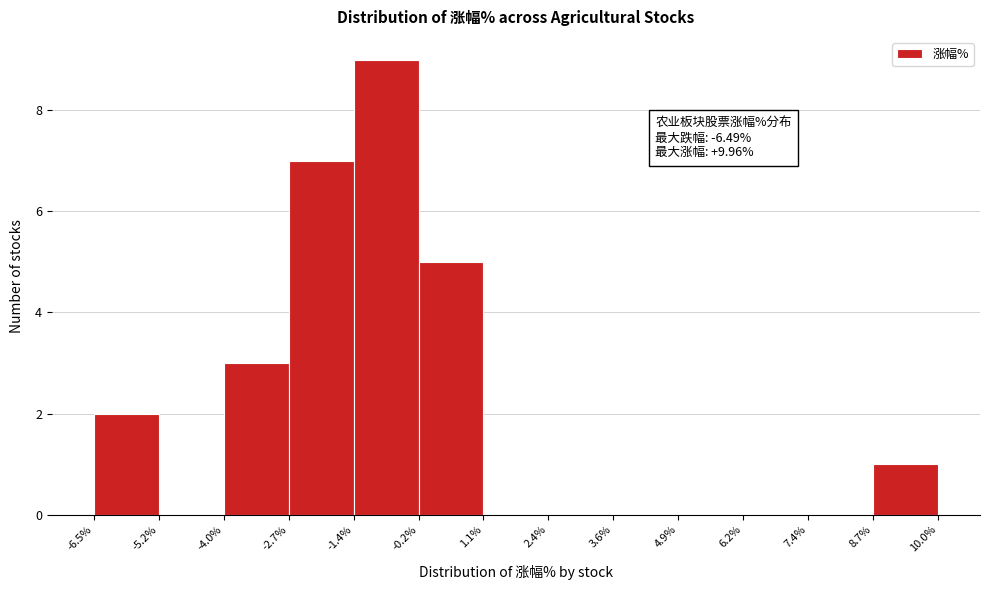

Over which range of the x-axis is the bar tallest?

-1.4% to -0.2%